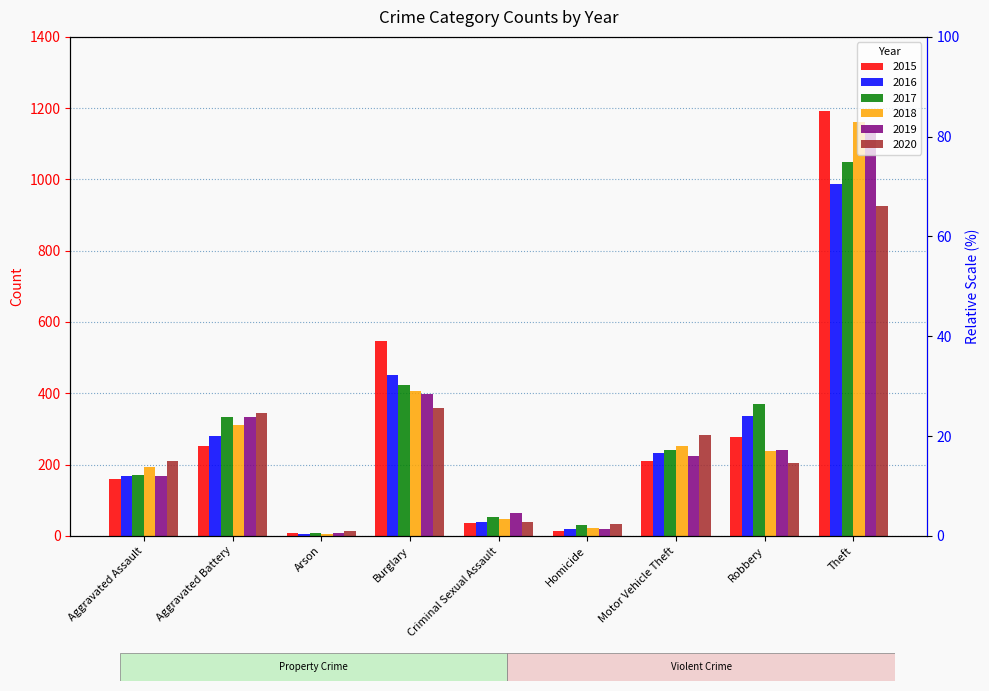

Count the number of data series in this chart.

6